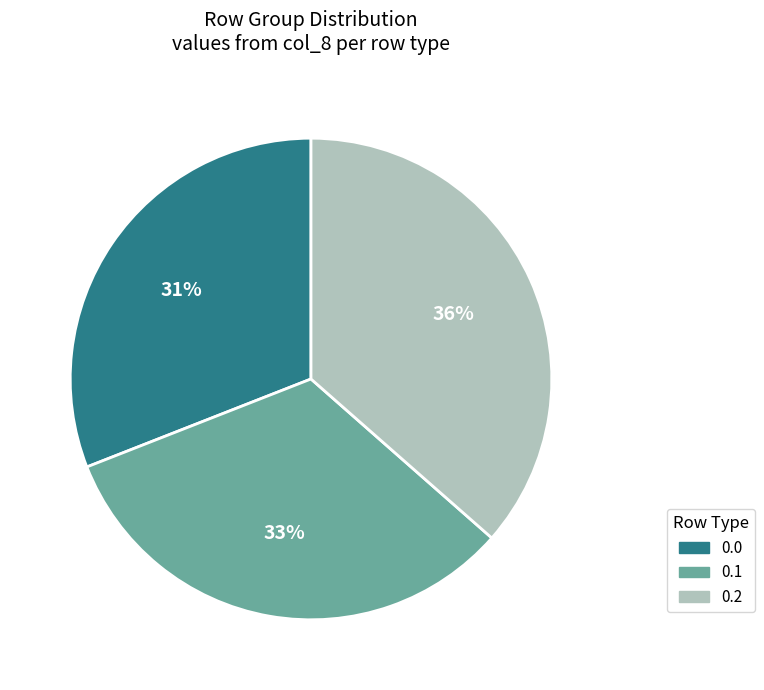

How many slices are in this pie chart?

3